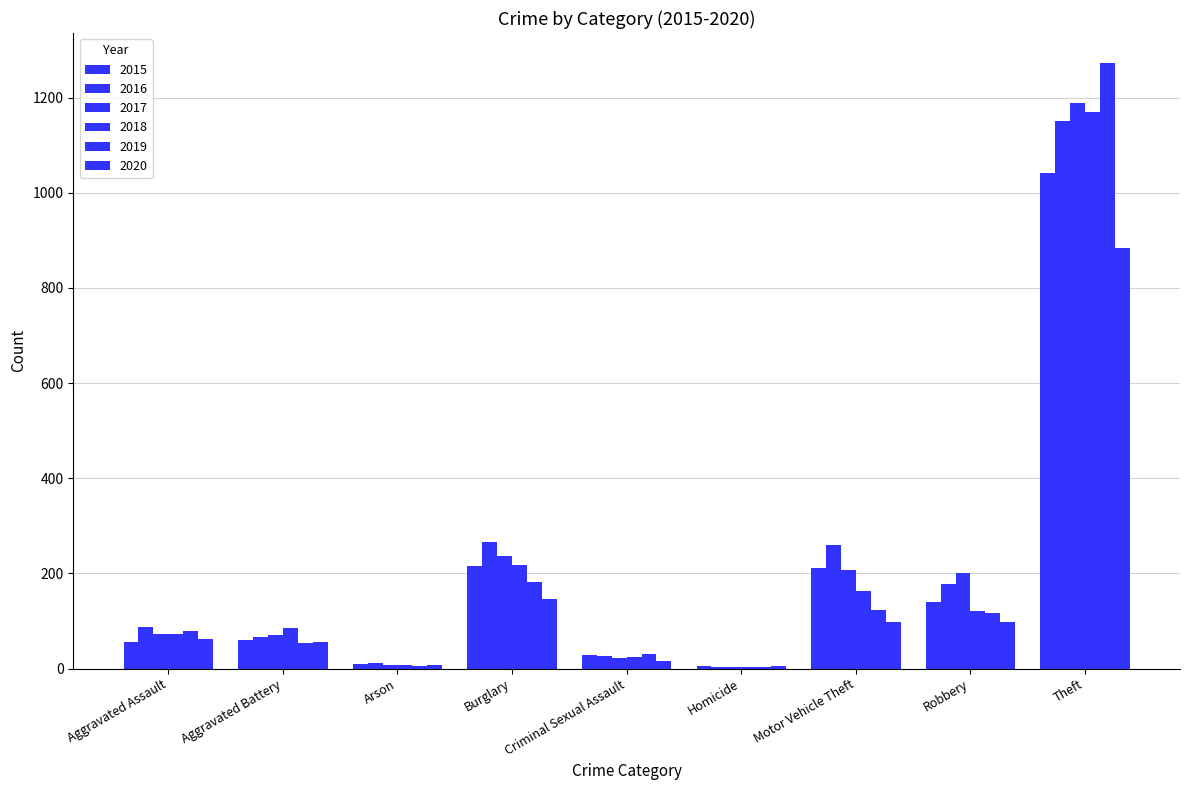

Which series has the largest total across all categories?

2016